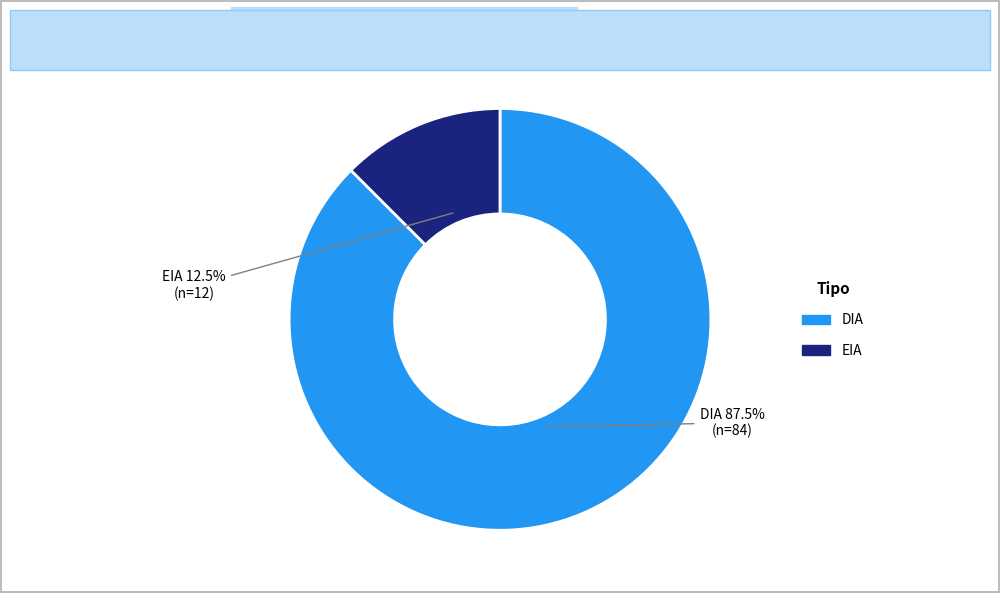

What percentage do EIA and DIA together represent?

100.0%